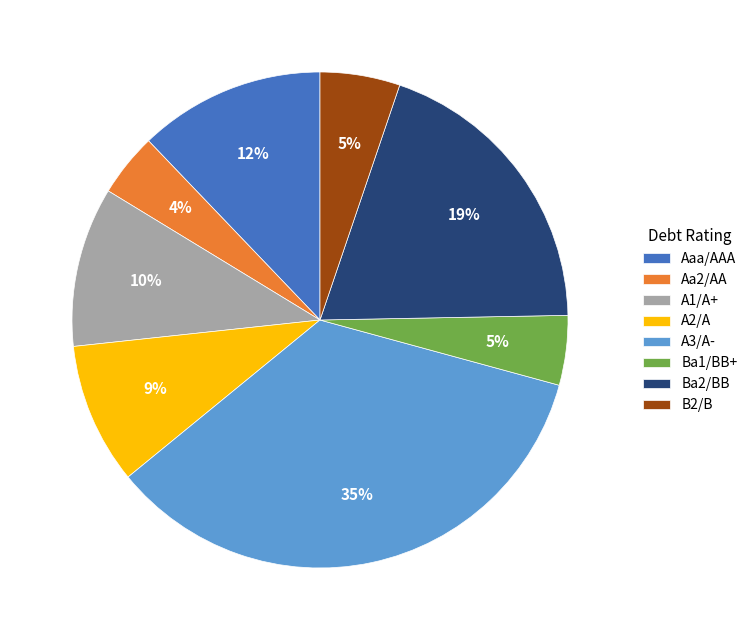

Combined, do Ba2/BB and Ba1/BB+ account for over 50%?

No